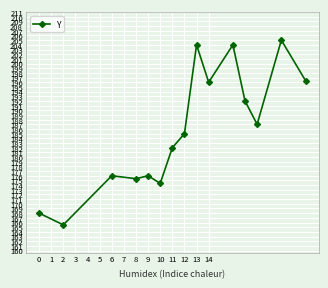

What is the smallest value displayed?

165.5